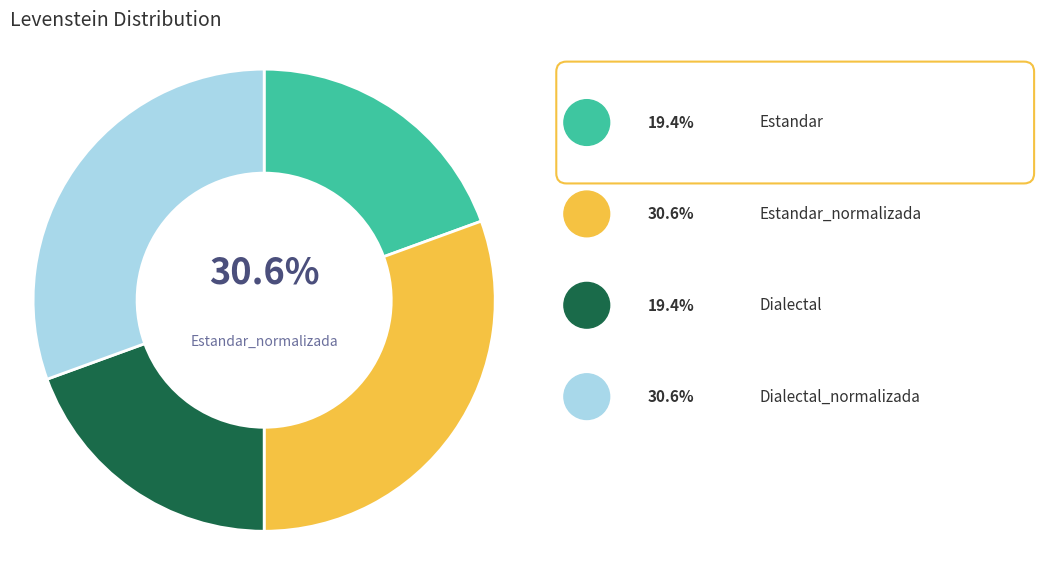

Which has a higher value, Estandar or Dialectal?

Estandar